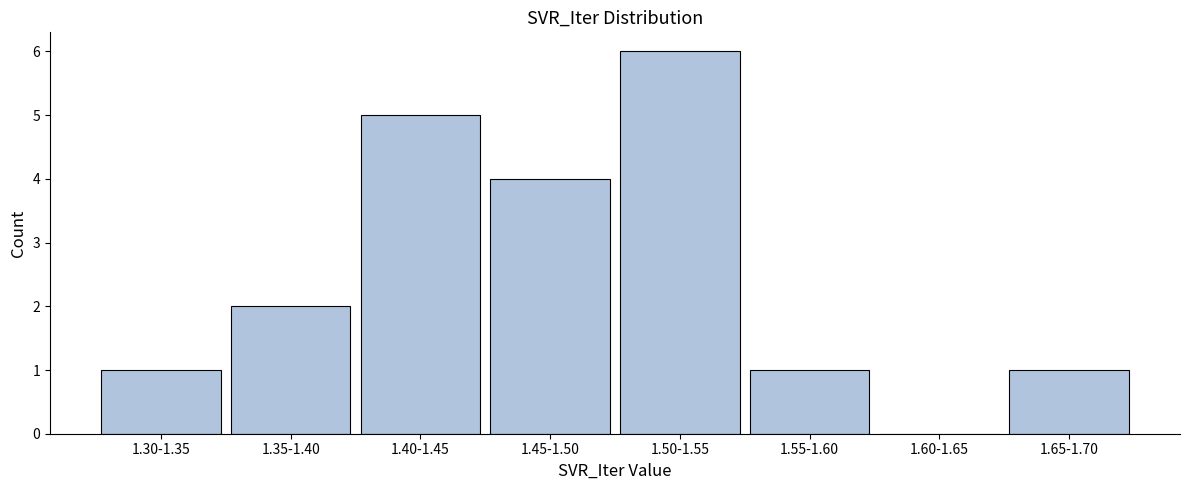

Reading right to left, extract all data points from this chart.

1.65-1.70=1	1.60-1.65=0	1.55-1.60=1	1.50-1.55=6	1.45-1.50=4	1.40-1.45=5	1.35-1.40=2	1.30-1.35=1